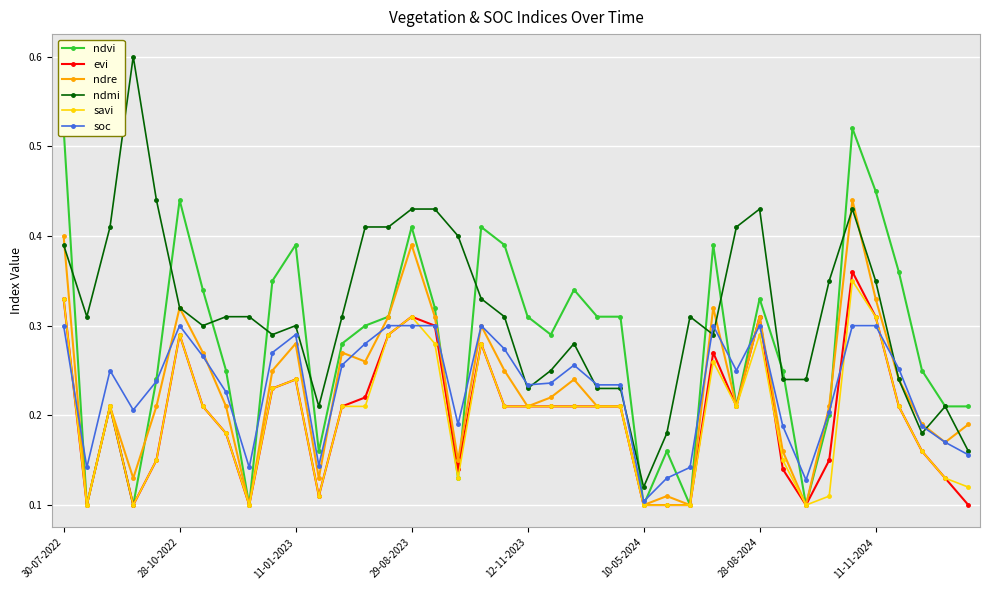

True or false: savi has more than 2 interior local peaks.

True